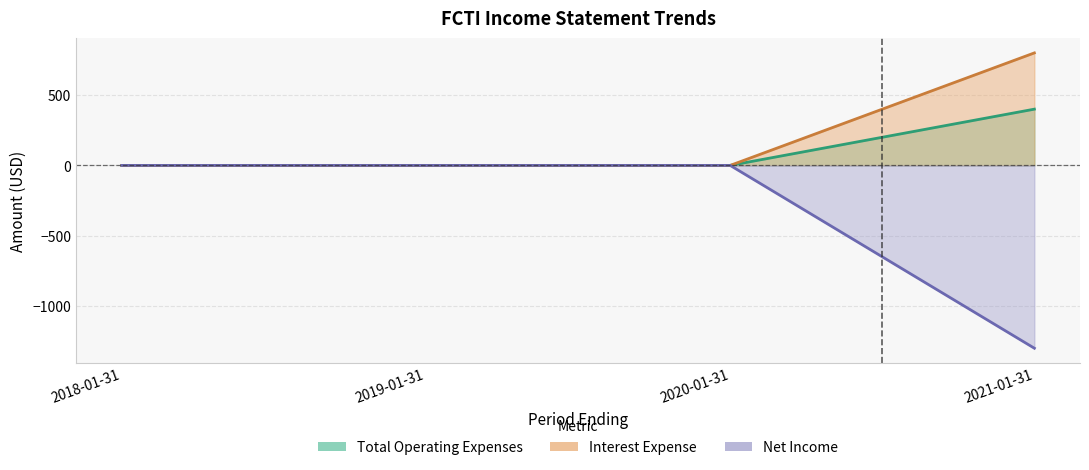

At which category is the sum across all series the highest?

2018-01-31